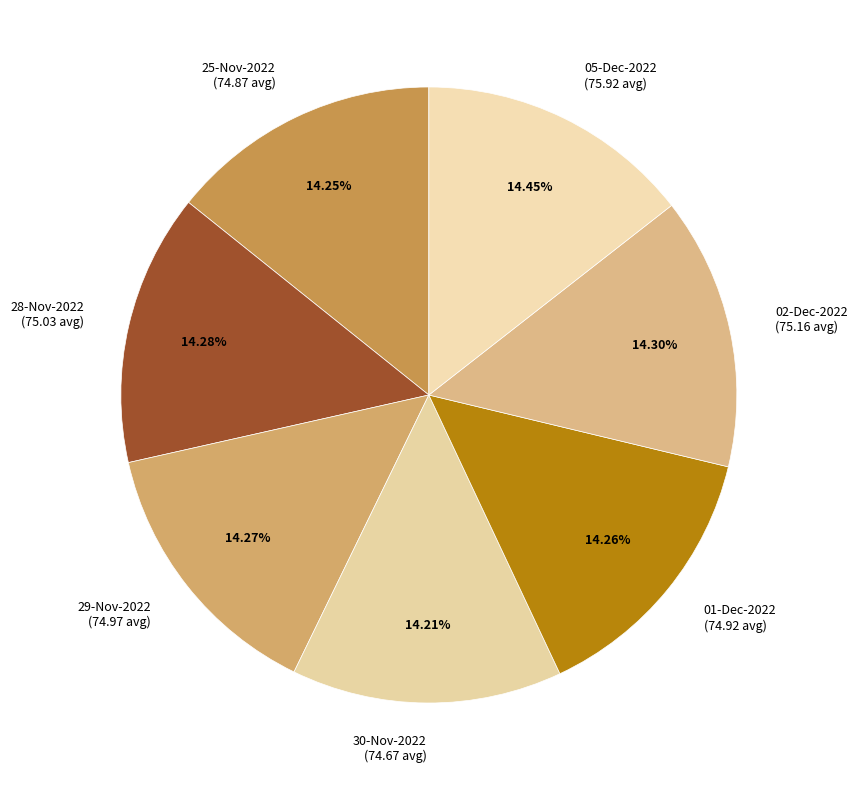

What is the total percentage of 25-Nov-2022 and 05-Dec-2022?

28.7%